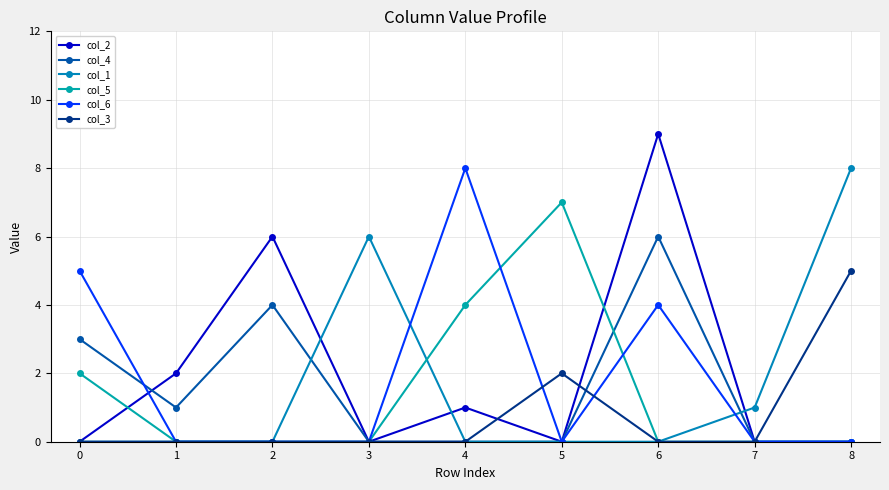

At which category does col_2 reach its first local peak?

2